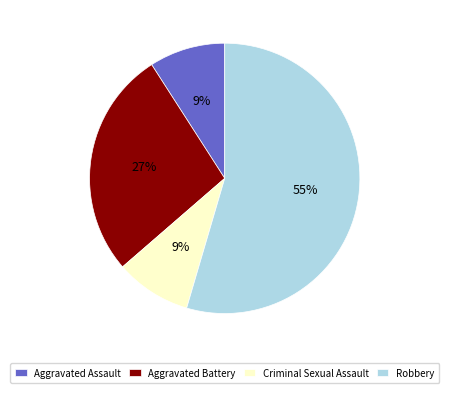

Which slice is the largest?

Robbery